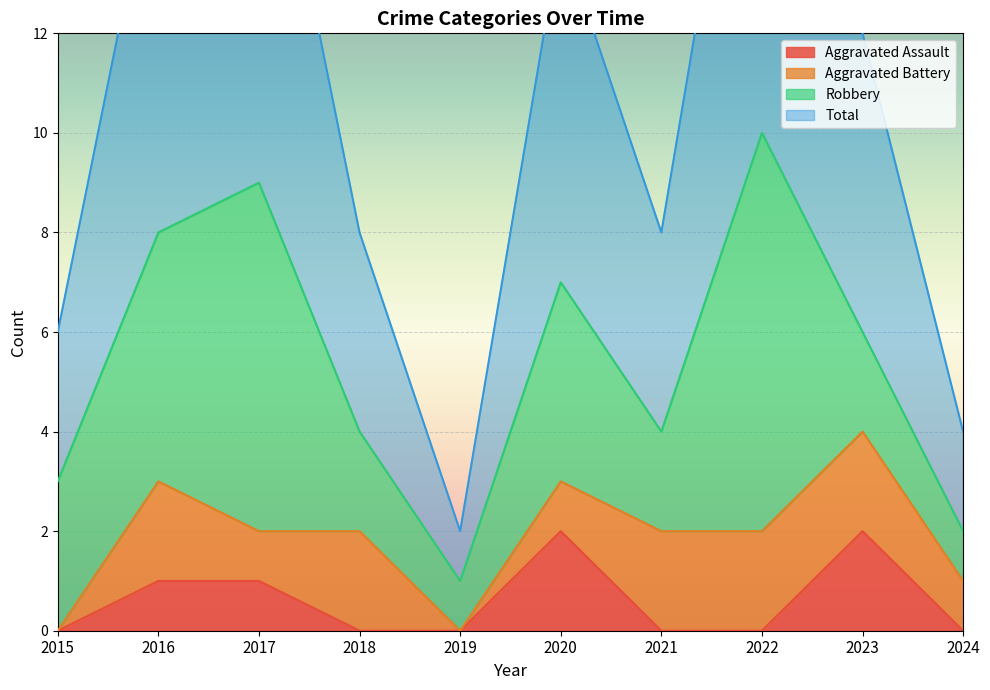

What is the difference between the highest and lowest values at 2021?

4